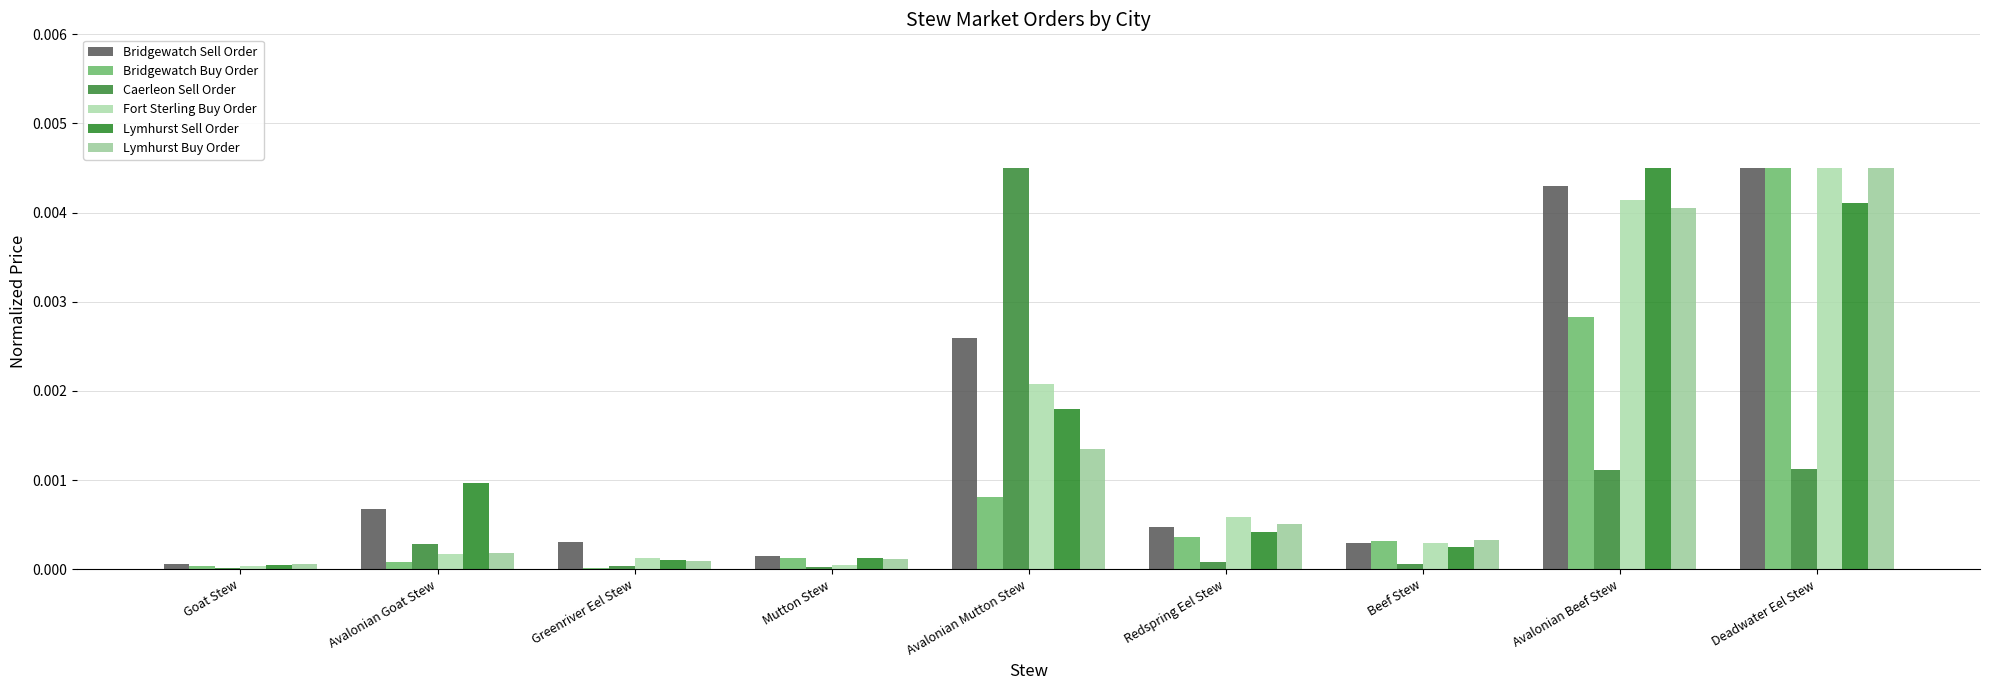

Is it true that Bridgewatch Sell Order equals 0.0 at Goat Stew?

True